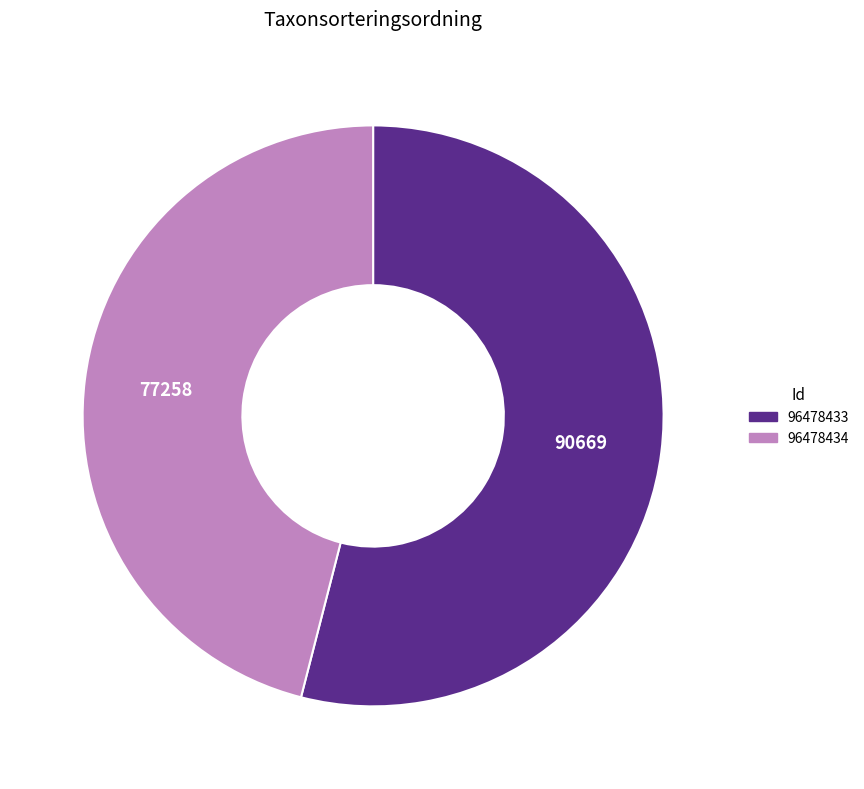

Rank the categories by value from lowest to highest.

96478434, 96478433